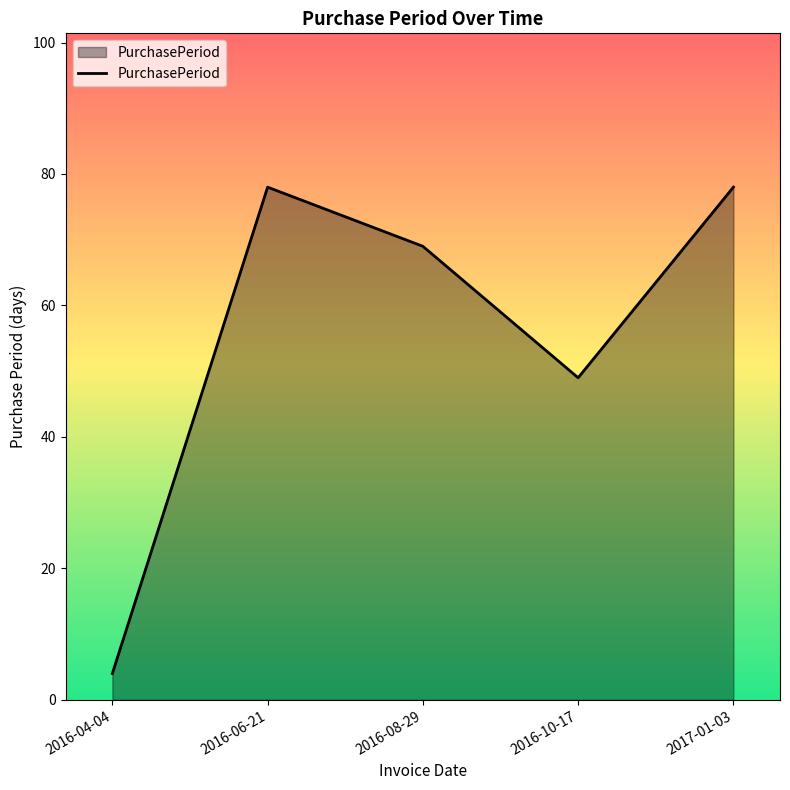

What position from the left is 2016-08-29?

3